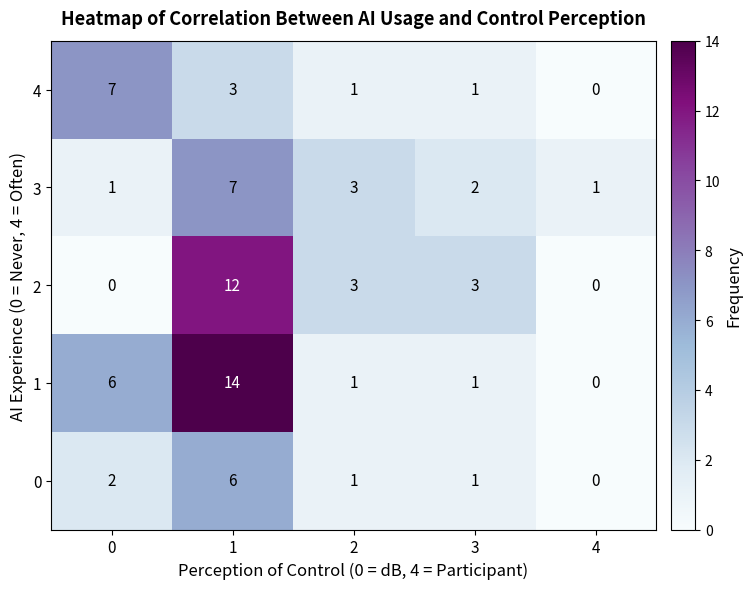

The value of 3 at 4 is 1. True or false?

True